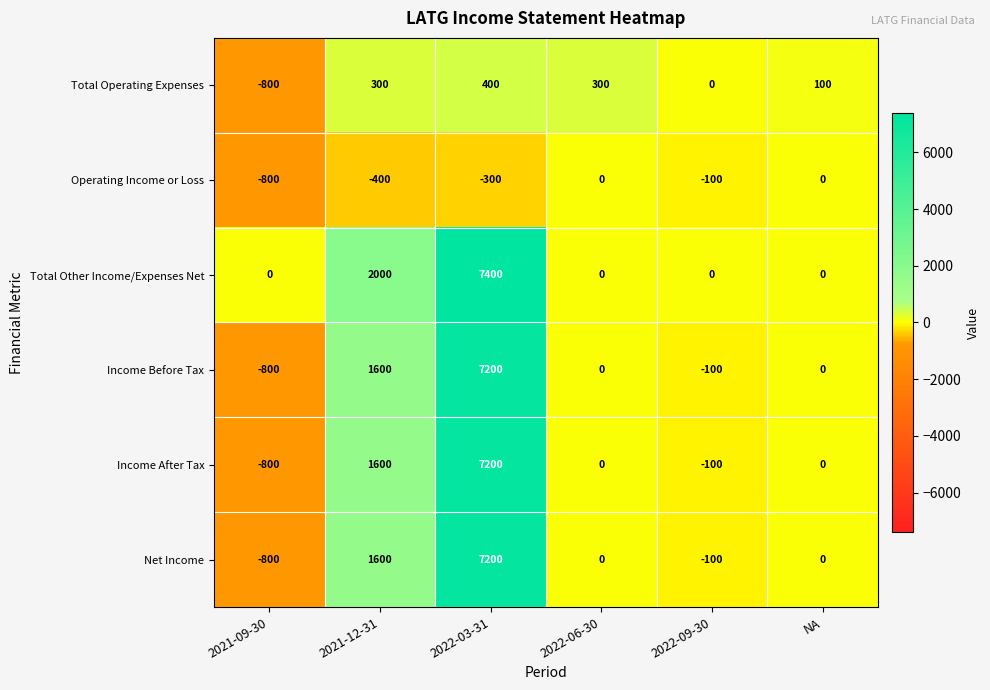

At how many categories does at least one series exceed 2950?

1